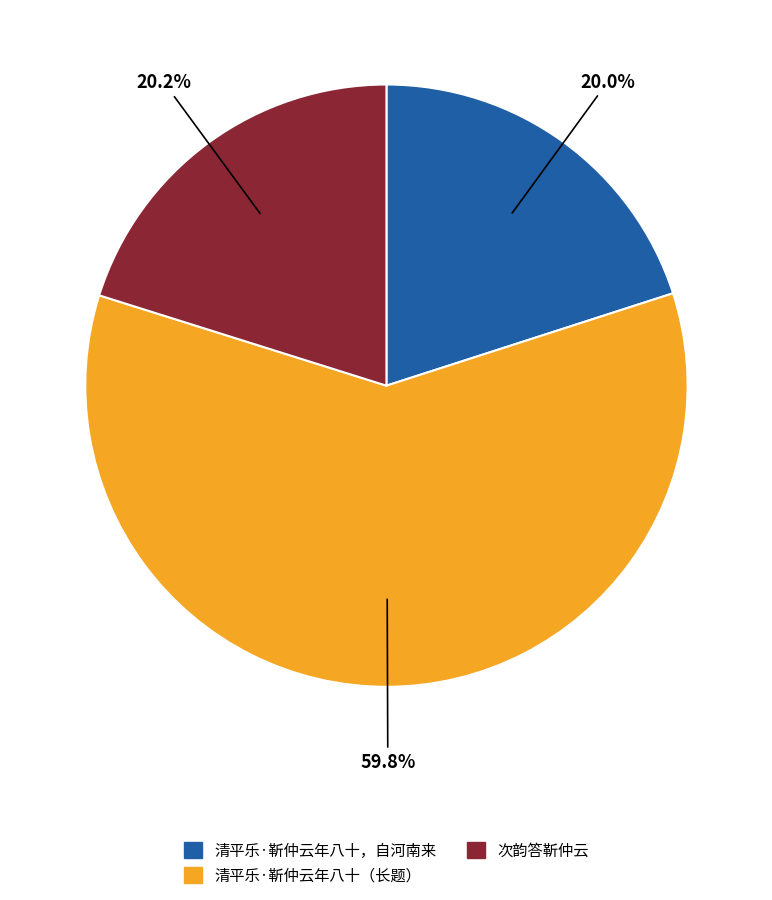

To the nearest percent, what is the average slice percentage?

33%